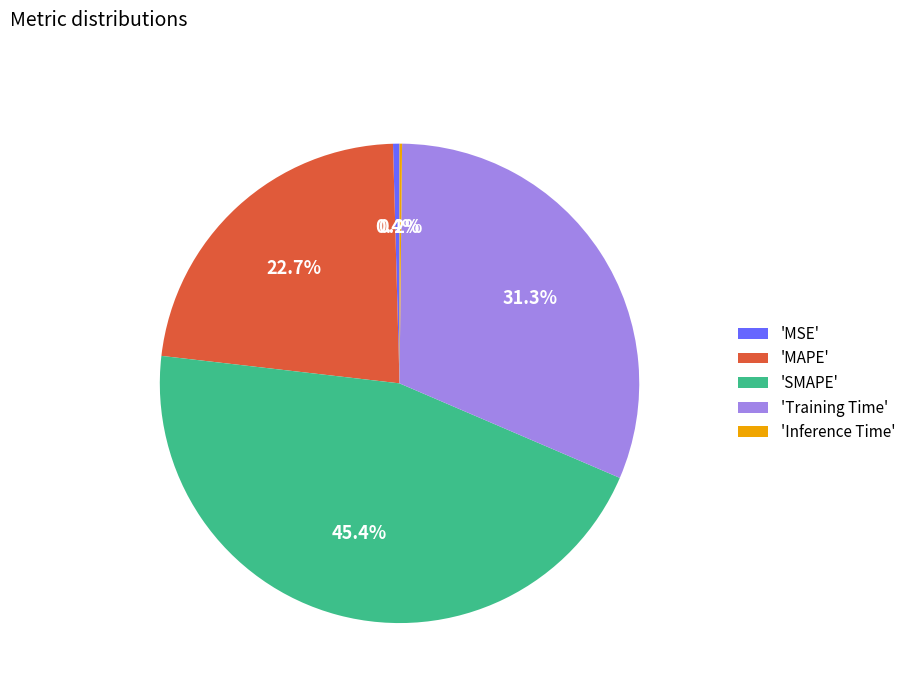

Which has a higher value, 'MAPE' or 'MSE'?

'MAPE'